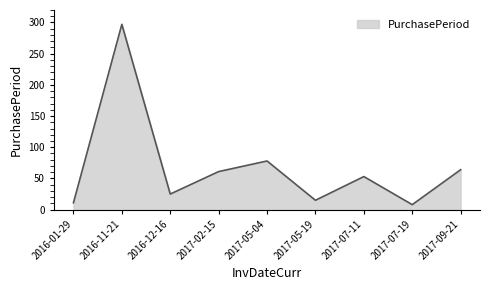

Where is the data nearest to the value 152?

2017-05-04